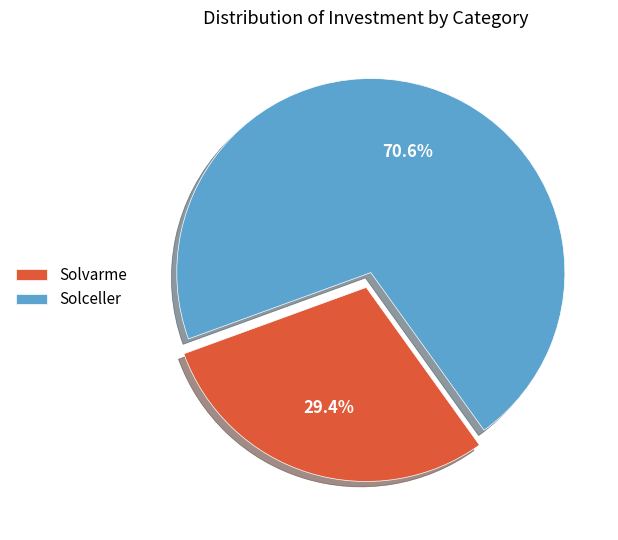

How many slices are in this pie chart?

2